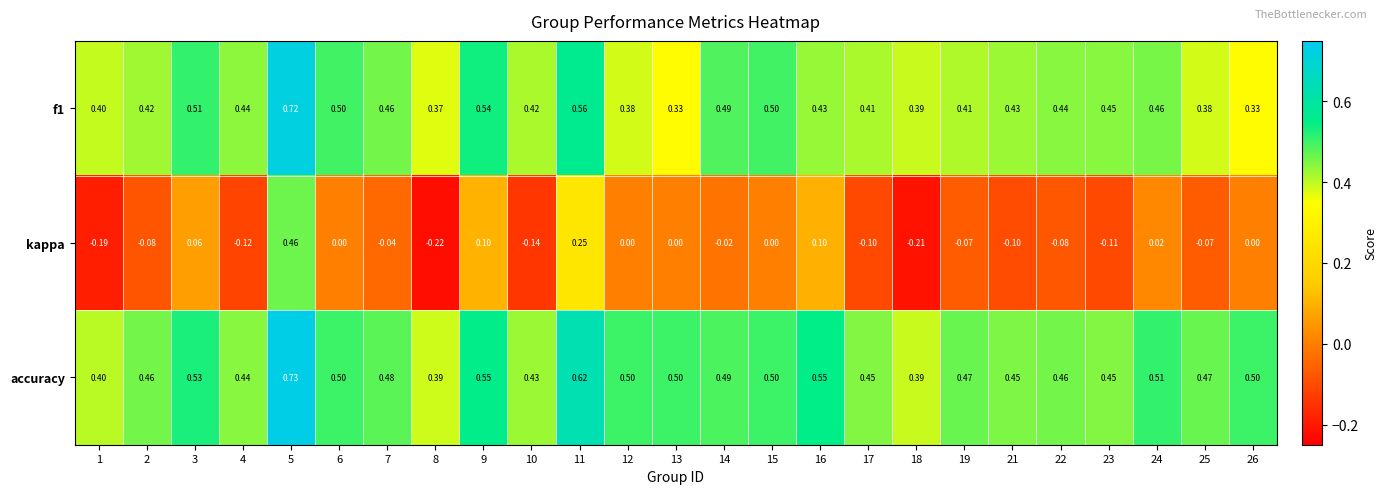

Which series has the widest spread of values?

kappa